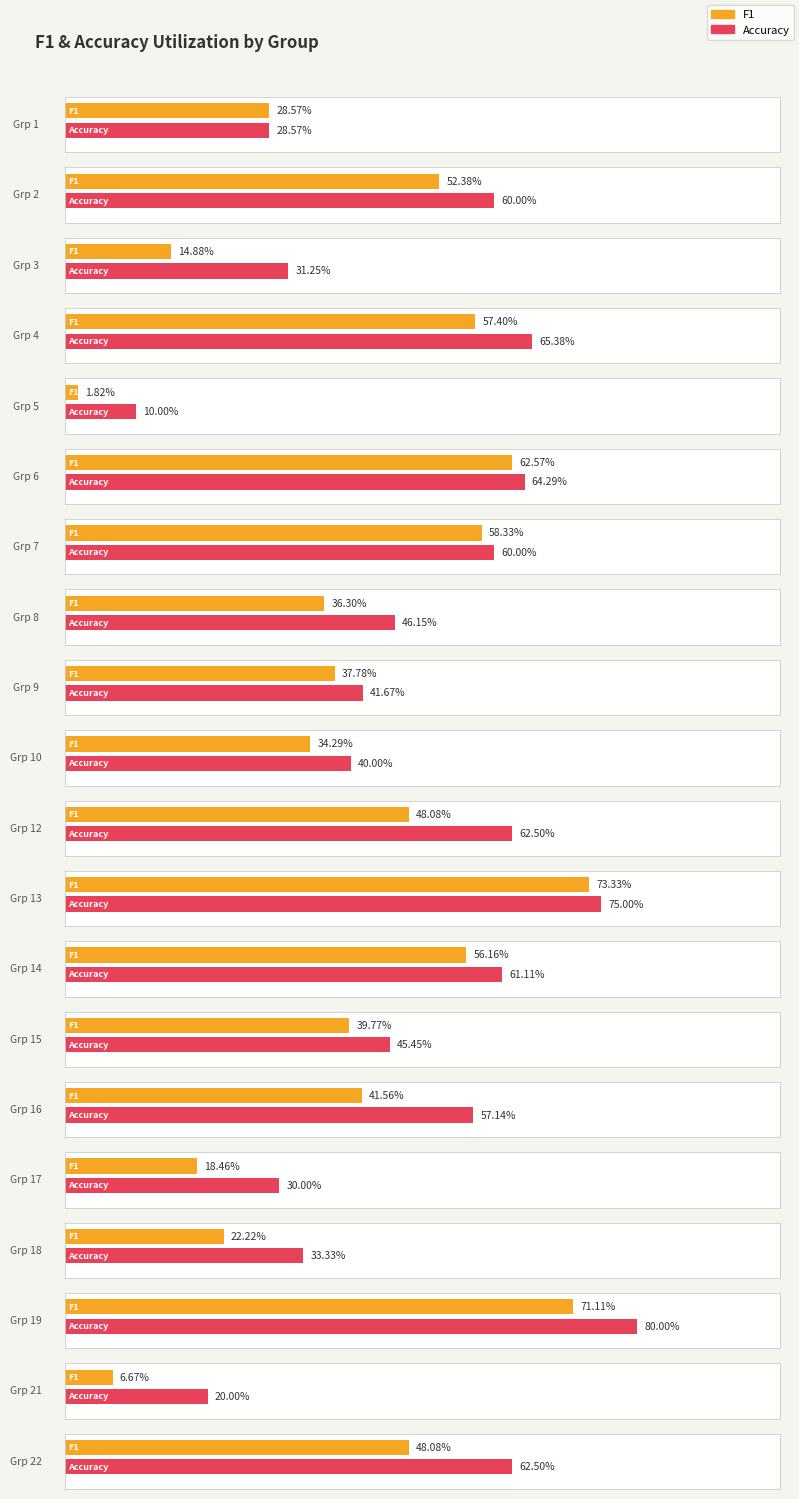

How many groups of bars are there?

20